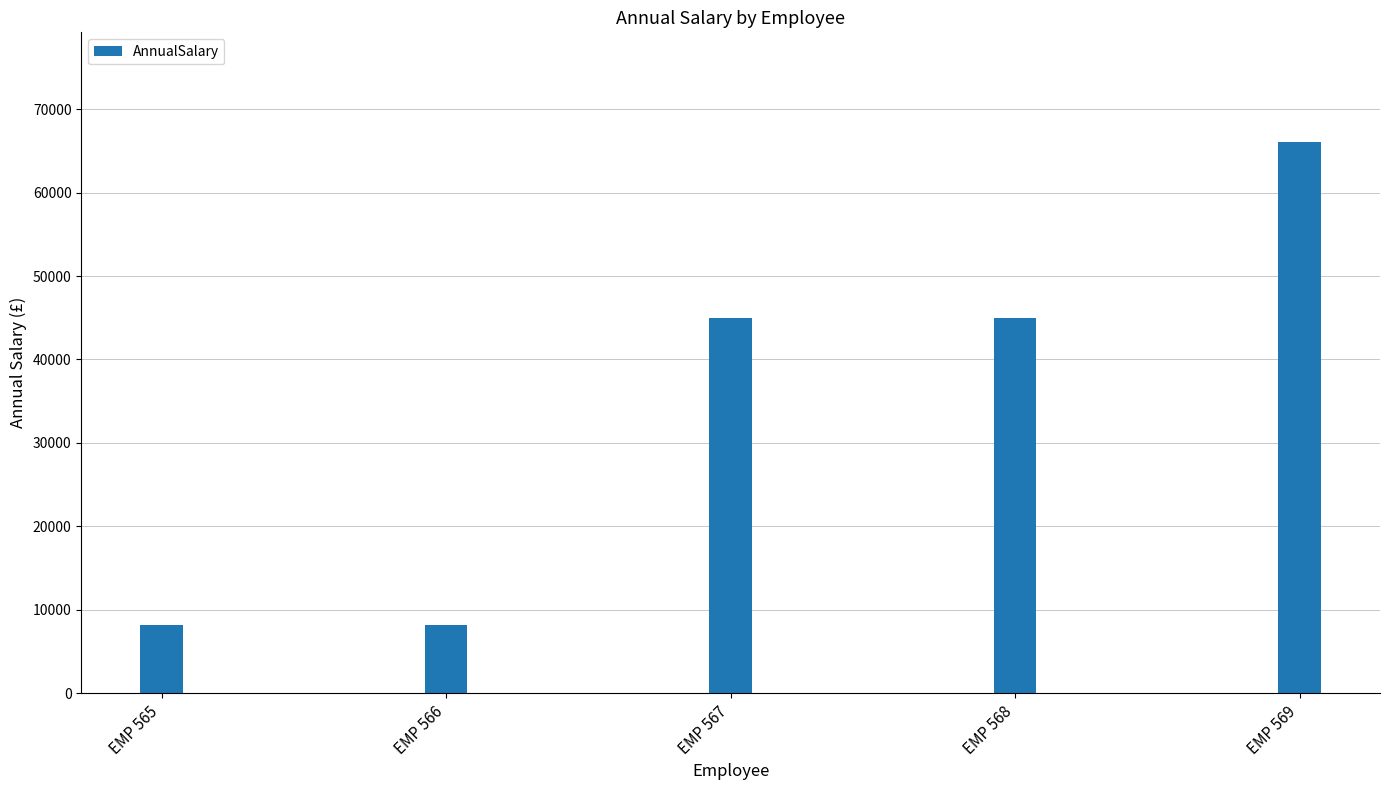

What is the value of the 3rd bar from the left?

45000.5